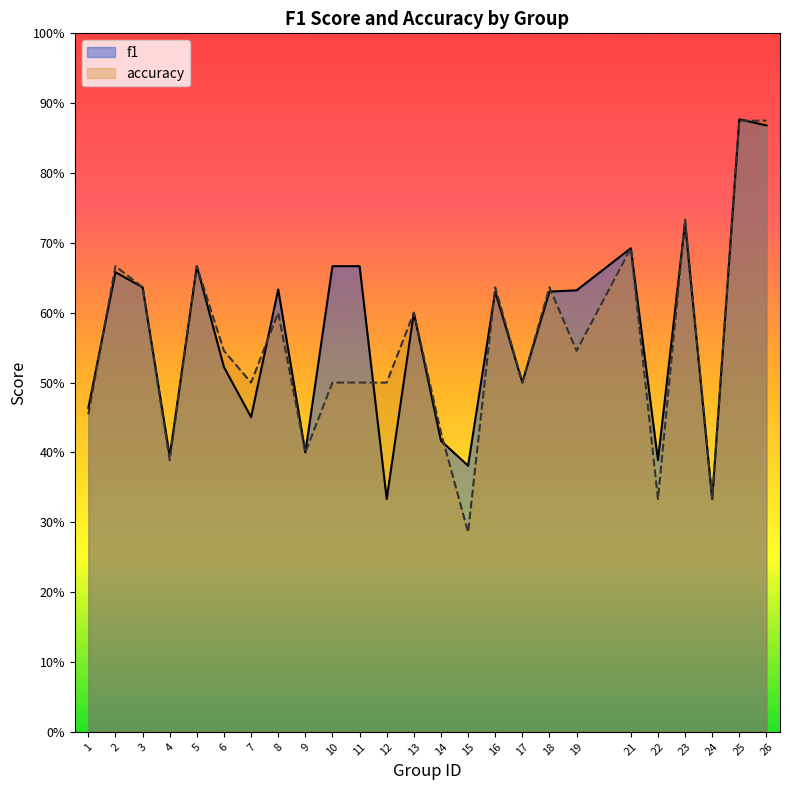

Rank the series by their average value, from lowest to highest.

accuracy, f1